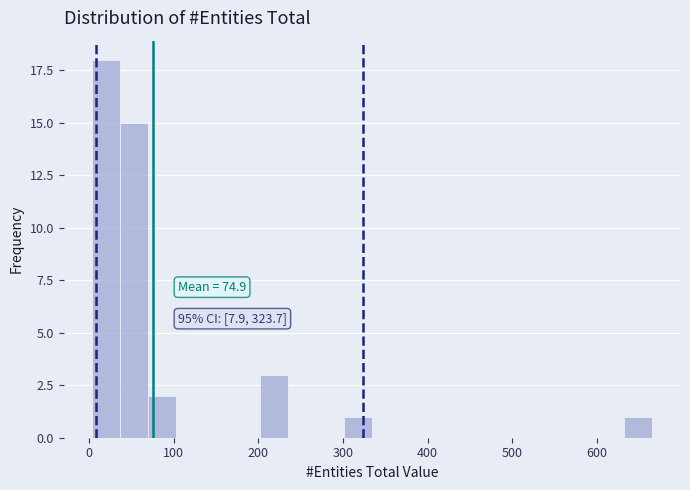

Read against the x-axis, roughly where is the centre of the tallest bar?

20